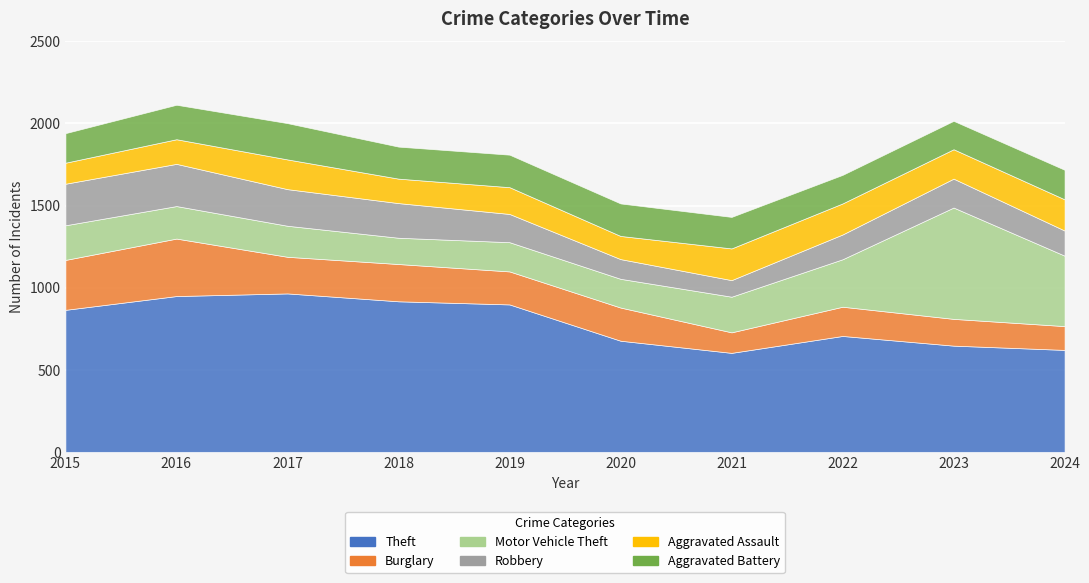

At which category is the sum across all series the highest?

2016